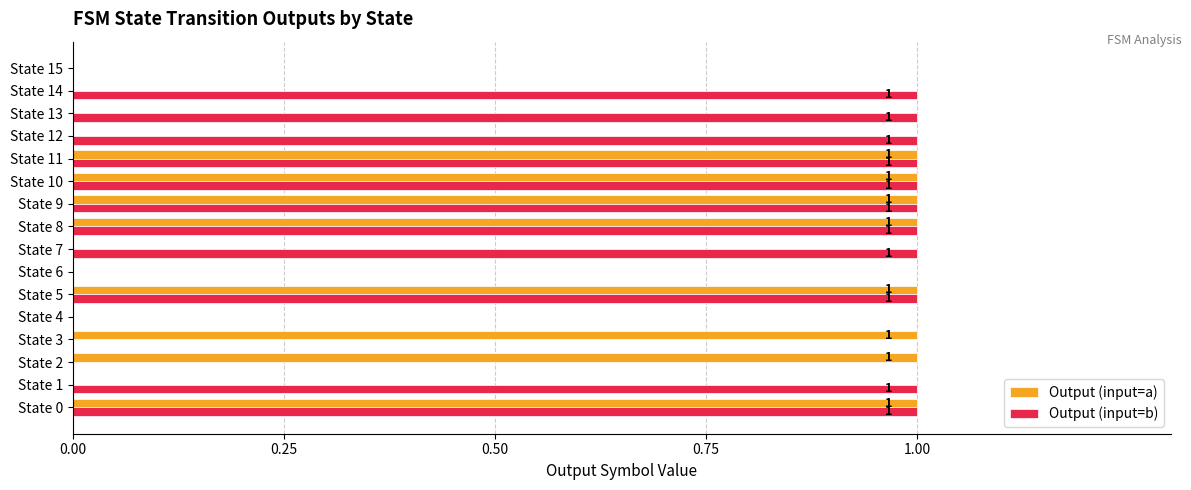

The value of Output (input=a) at State 0 is 2. True or false?

False